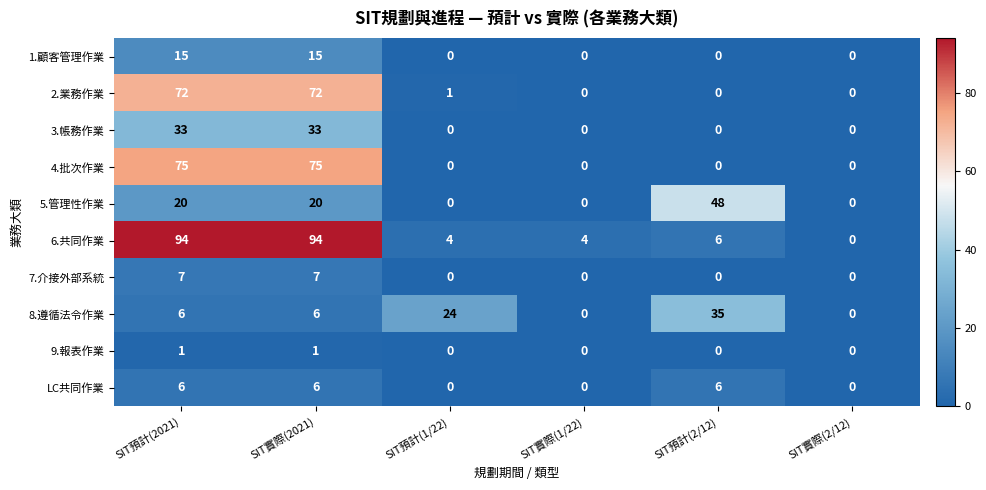

List the series in order of their peak value, highest first.

6.共同作業, 4.批次作業, 2.業務作業, 5.管理性作業, 8.遵循法令作業, 3.帳務作業, 1.顧客管理作業, 7.介接外部系統, LC共同作業, 9.報表作業